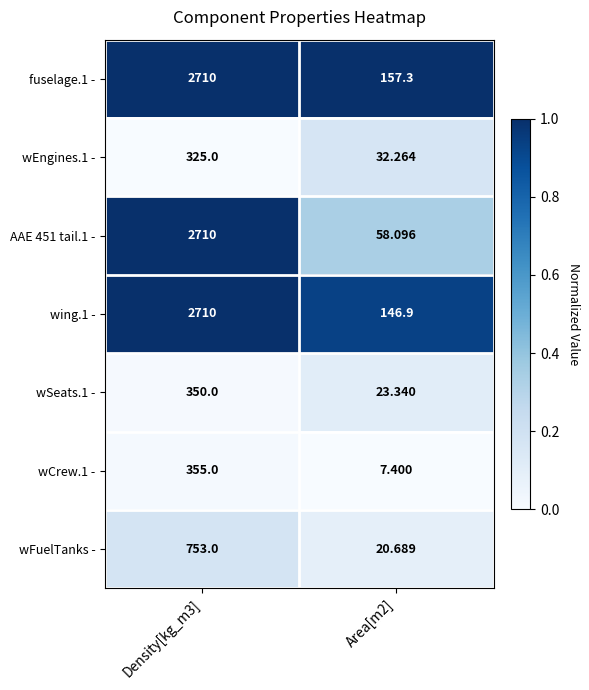

Reading right to left, what are all the values shown in this chart?

fuselage.1 -: Area[m2]=157.3	Density[kg_m3]=2710.0
wEngines.1 -: Area[m2]=32.3	Density[kg_m3]=325.0
AAE 451 tail.1 -: Area[m2]=58.1	Density[kg_m3]=2710.0
wing.1 -: Area[m2]=146.9	Density[kg_m3]=2710.0
wSeats.1 -: Area[m2]=23.3	Density[kg_m3]=350.0
wCrew.1 -: Area[m2]=7.4	Density[kg_m3]=355.0
wFuelTanks -: Area[m2]=20.7	Density[kg_m3]=753.0